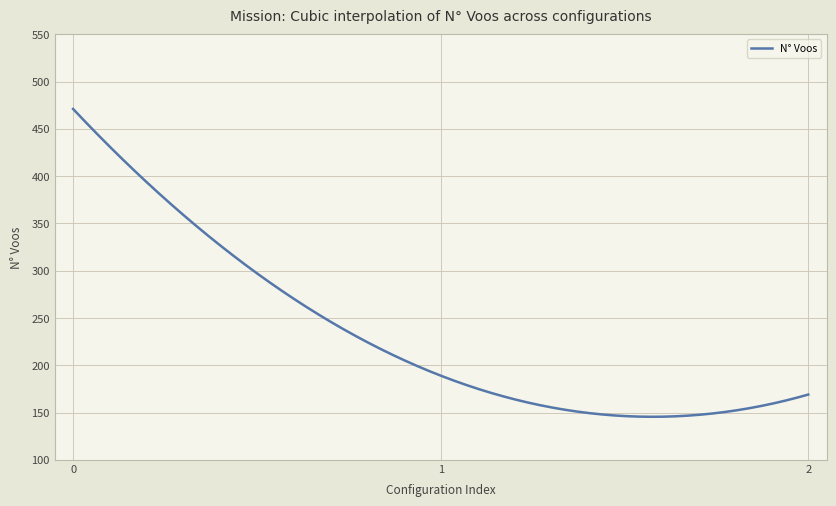

Is this an area chart (filled region under the line)?

No